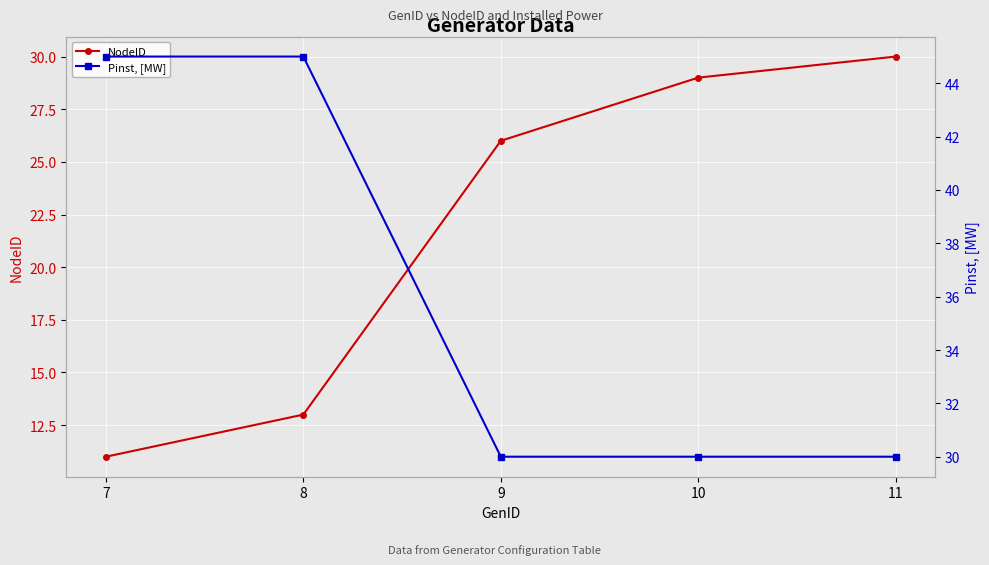

What is the value of the Pinst, [MW] point at the 1st from the left?

45